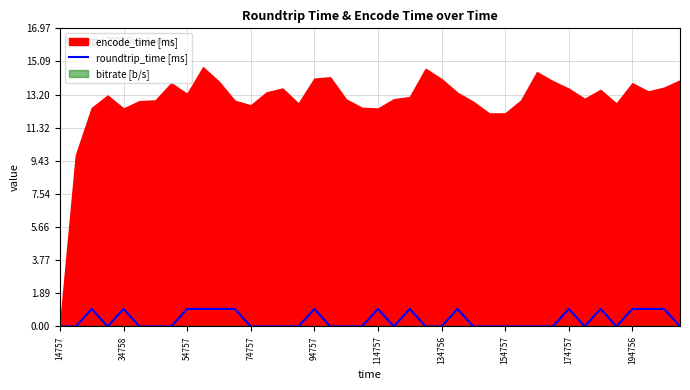

The value of roundtrip_time [ms] at 194756 is 1. True or false?

True